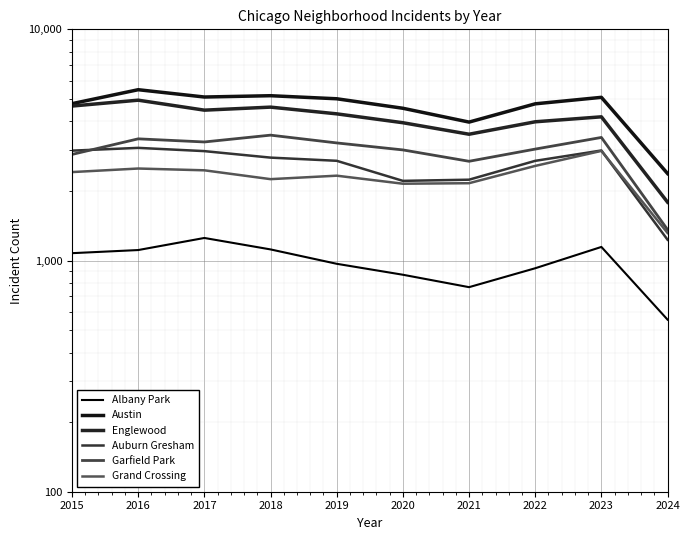

What is the sum of the Austin values at 2016 and 2018?

10644